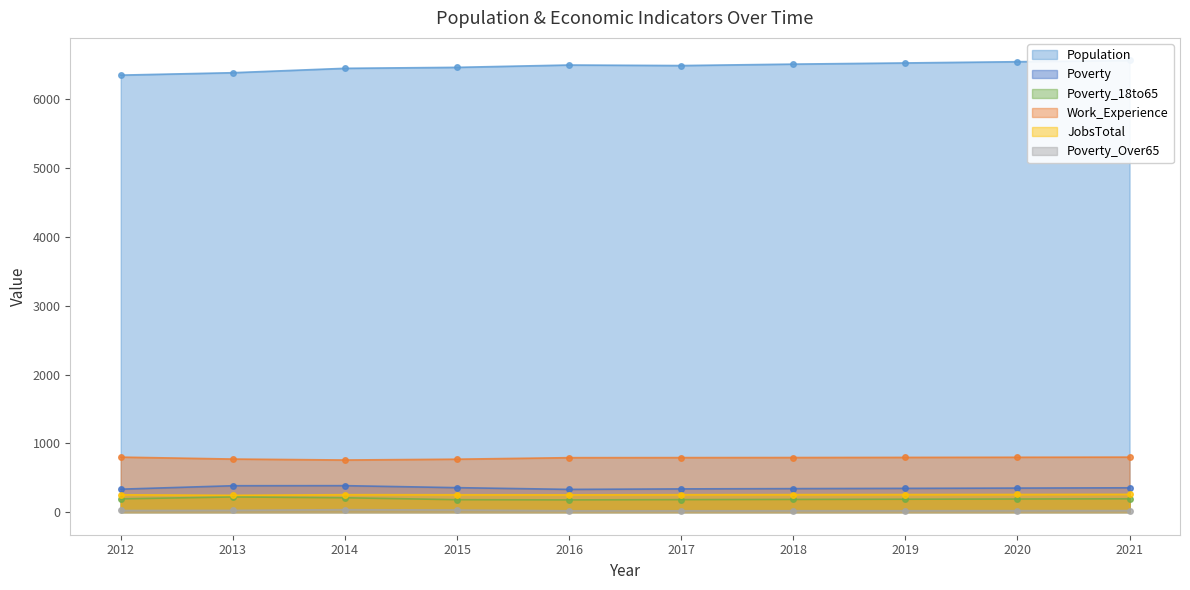

Rank the series at 2016 from lowest to highest value.

Poverty_Over65, Poverty_18to65, JobsTotal, Poverty, Work_Experience, Population